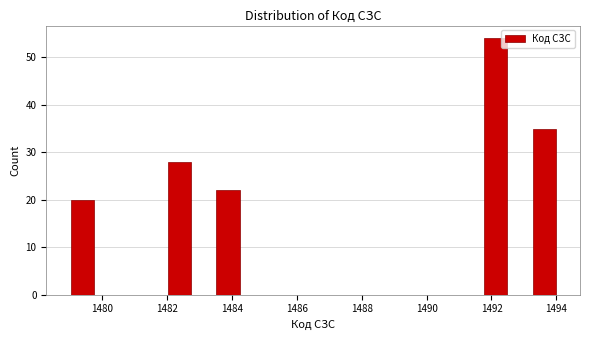

Read against the x-axis, roughly where is the centre of the tallest bar?

1492.2